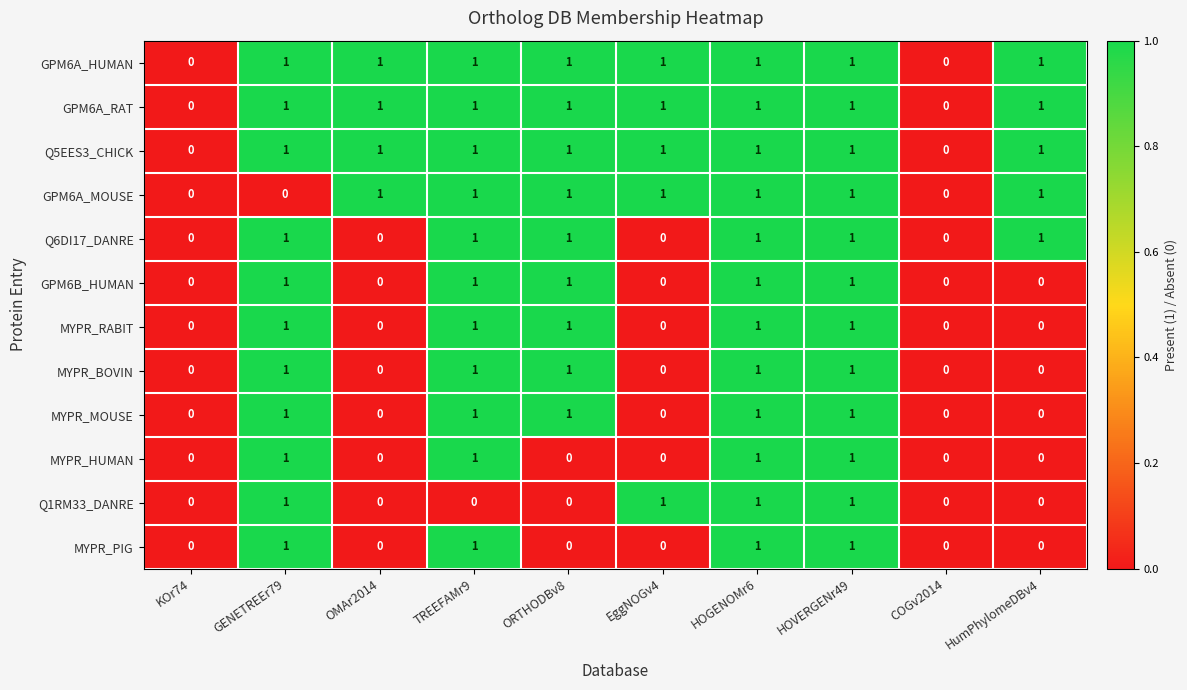

What is the total value across all series at EggNOGv4?

5